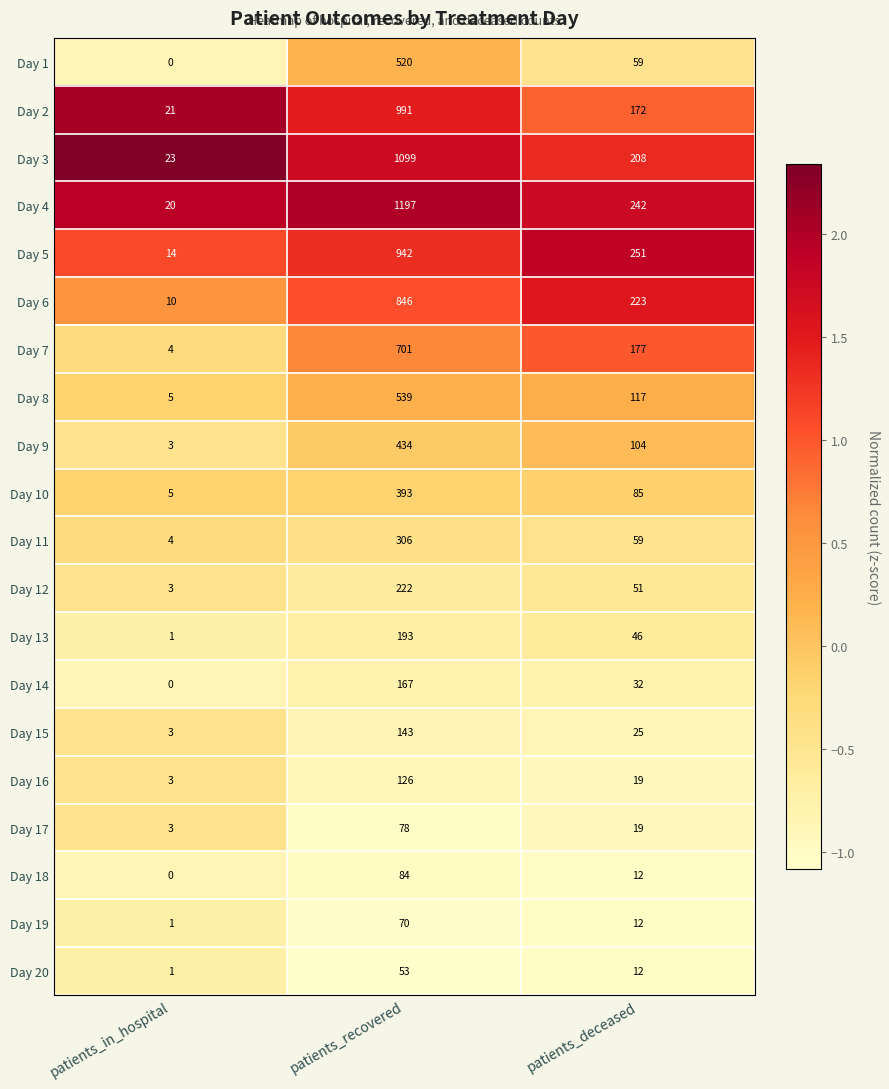

Which series has the largest total across all categories?

Day 4